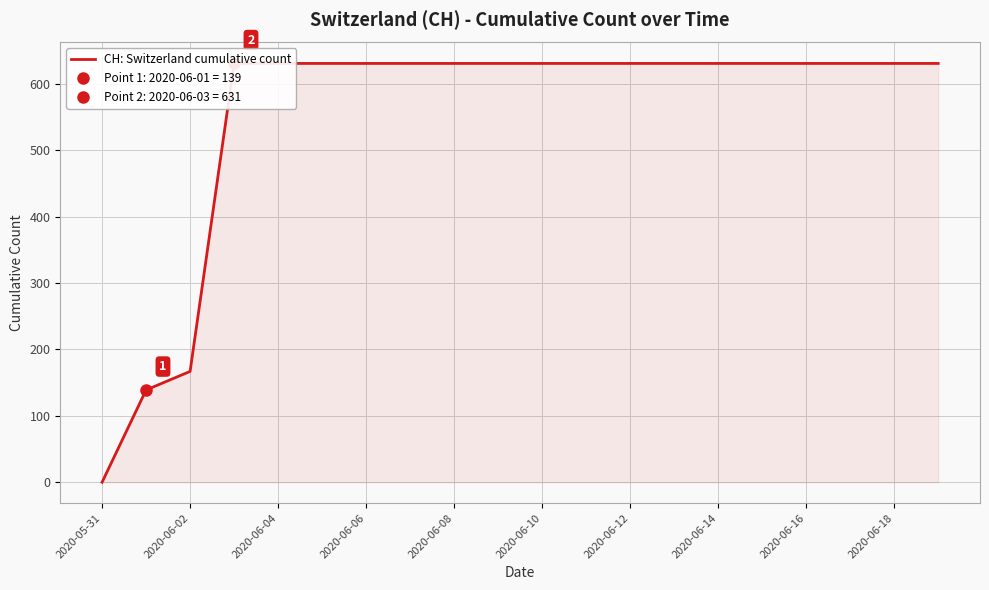

How many values are above zero?

19